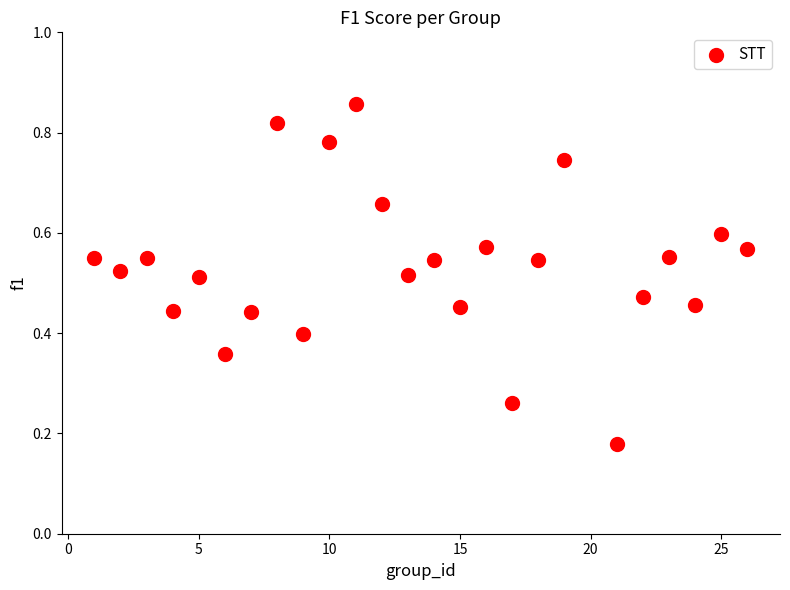

What is the range of X values (max minus min)?

25.0